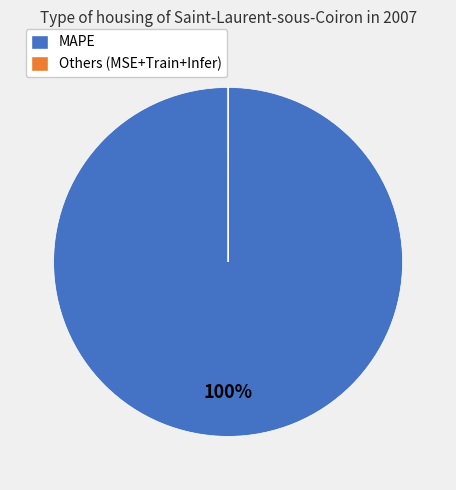

What is the largest slice in the pie chart?

MAPE